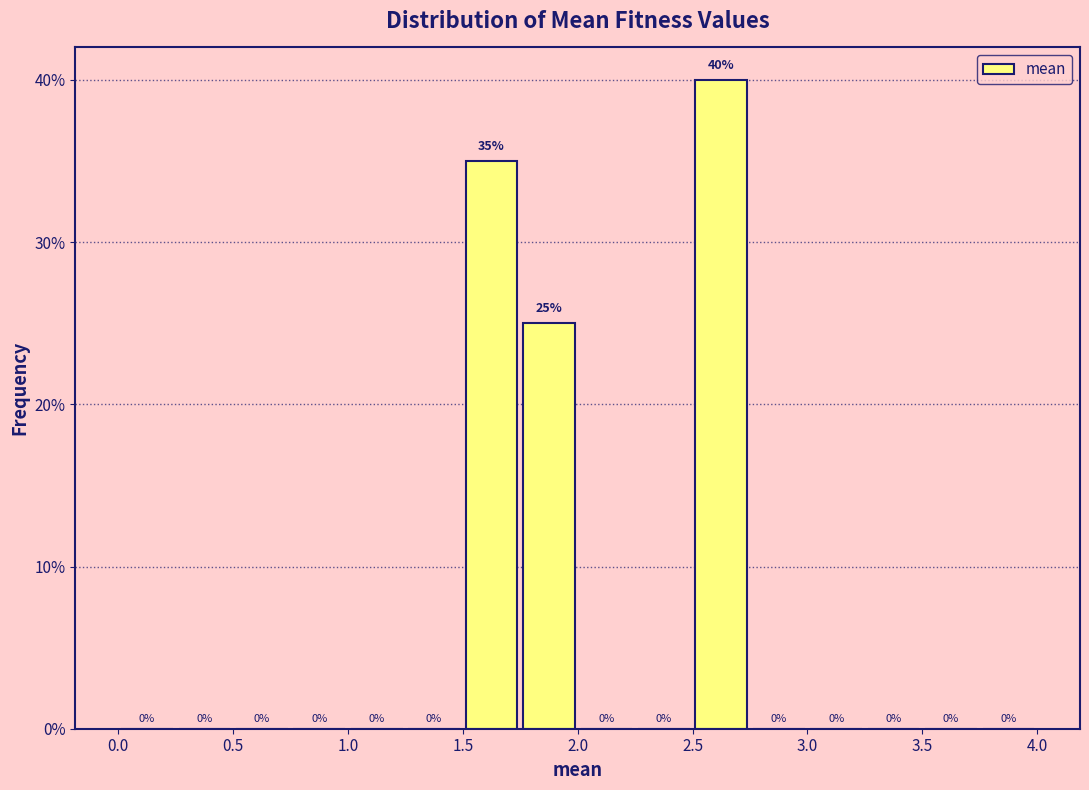

Reading left to right, transcribe this chart: for each bar, give the range it covers on the x-axis and its height.

0.00 to 0.25: 0
0.25 to 0.50: 0
0.50 to 0.75: 0
0.75 to 1.00: 0
1.00 to 1.25: 0
1.25 to 1.50: 0
1.50 to 1.75: 35
1.75 to 2.00: 25
2.00 to 2.25: 0
2.25 to 2.50: 0
2.50 to 2.75: 40
2.75 to 3.00: 0
3.00 to 3.25: 0
3.25 to 3.50: 0
3.50 to 3.75: 0
3.75 to 4.00: 0